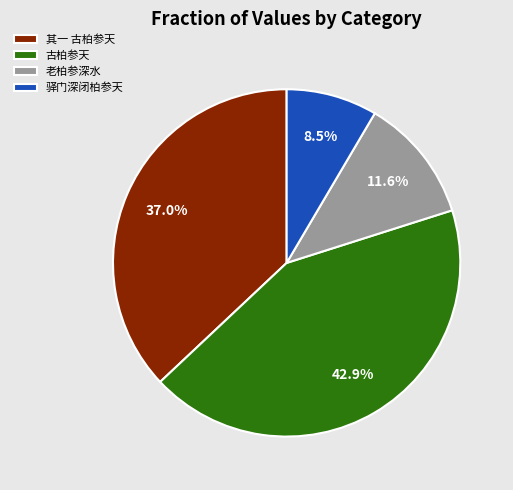

How many slices are in this pie chart?

4